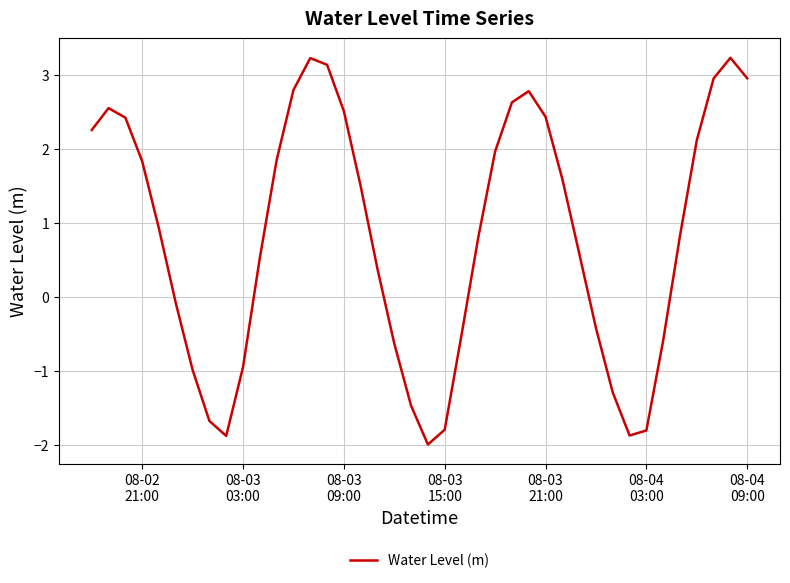

What is the difference between the maximum and minimum values?

5.2